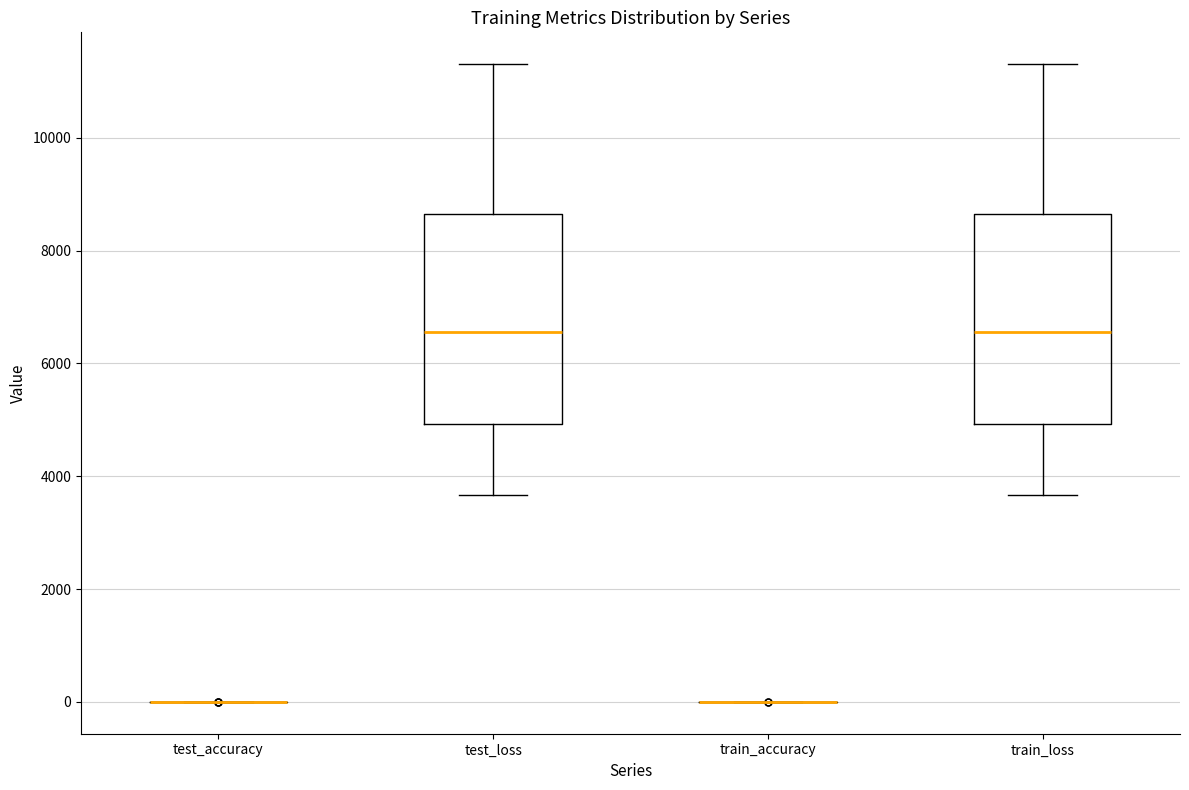

Reading left to right, transcribe this box plot: for each box, give where its median line is, the range the box spans, and where its two whiskers end, as read against the y-axis. The values are not printed on the chart, so give them approximately, as read against the axis.

test_accuracy: box collapsed to a line at 0, whiskers 0 to 0
test_loss: median 6600, box 5000 to 8600, whiskers 3600 to 11400
train_accuracy: box collapsed to a line at 0, whiskers 0 to 0
train_loss: median 6600, box 5000 to 8600, whiskers 3600 to 11200